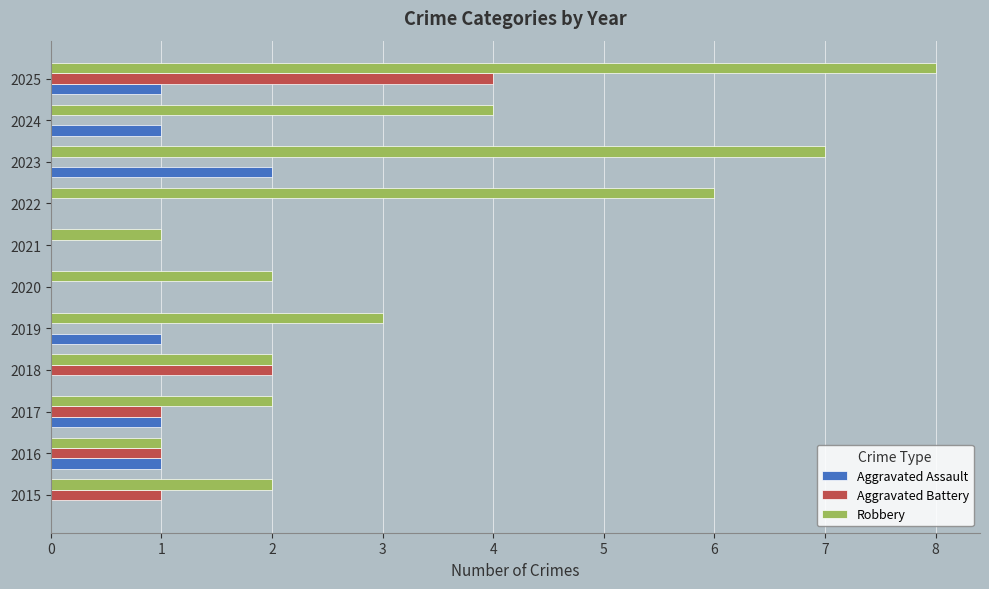

Which series has the largest total across all categories?

Robbery